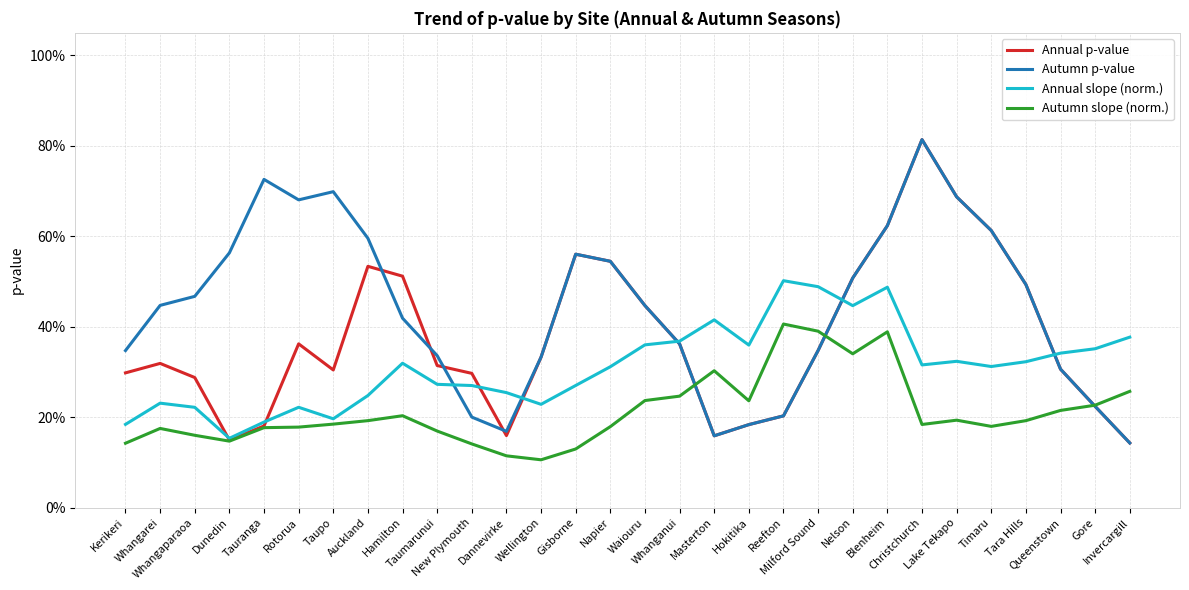

What is the lowest value of the Autumn slope (norm.) series?

0.1